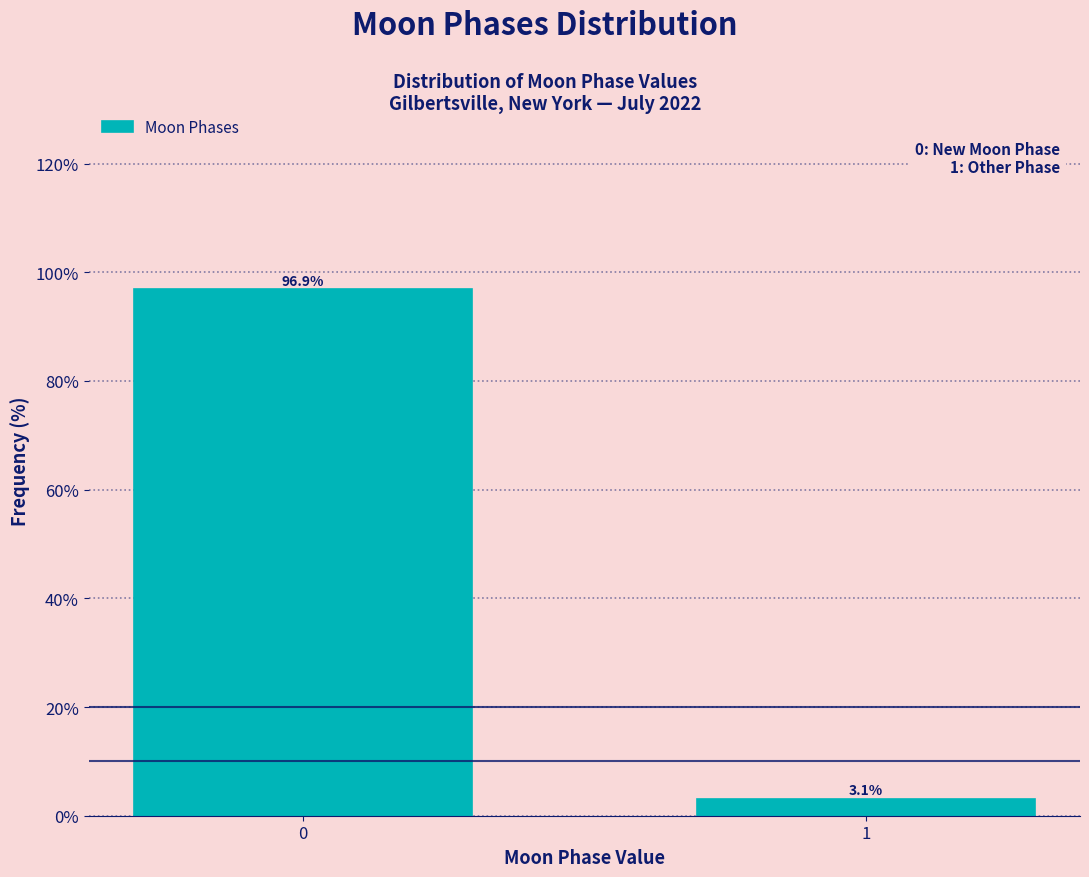

Reading right to left, extract all data points from this chart.

1=3.1	0=96.9